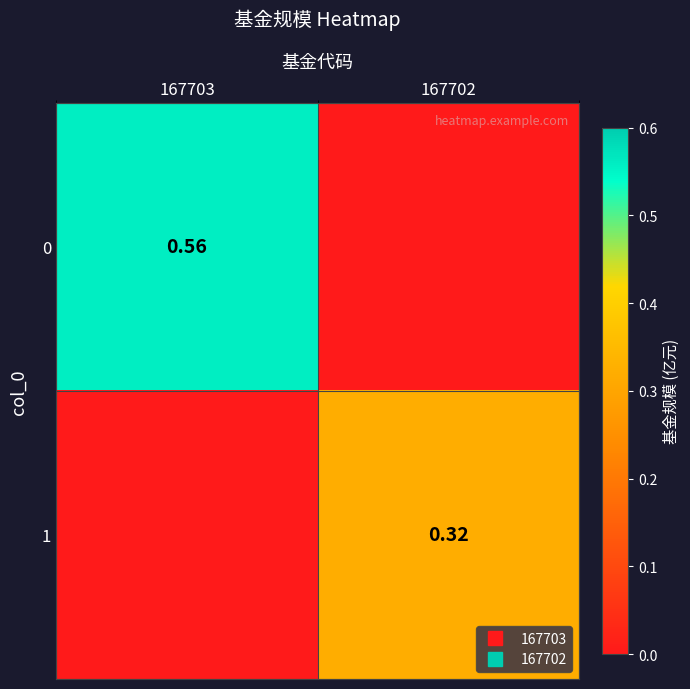

Which has a higher value, 167702 or 167703?

167703